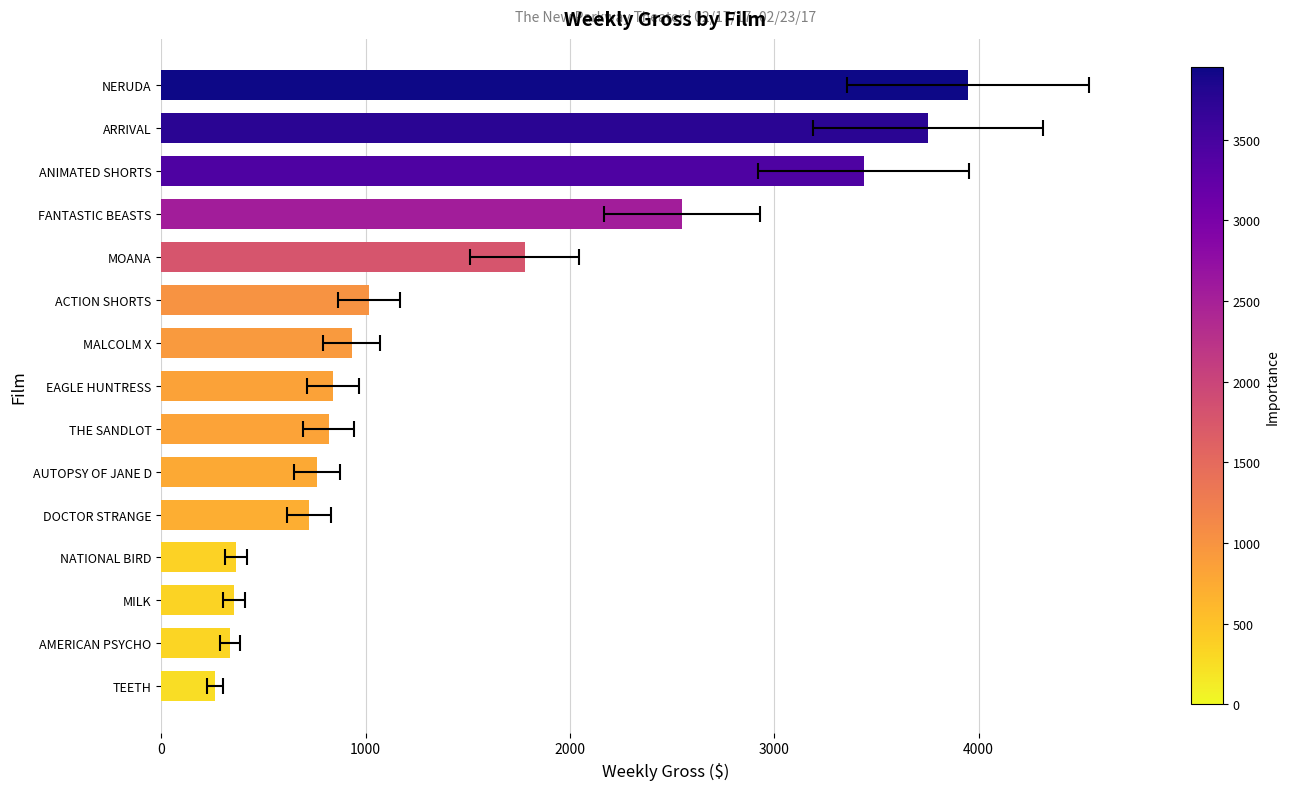

What is the difference between the second highest and minimum values?

3491